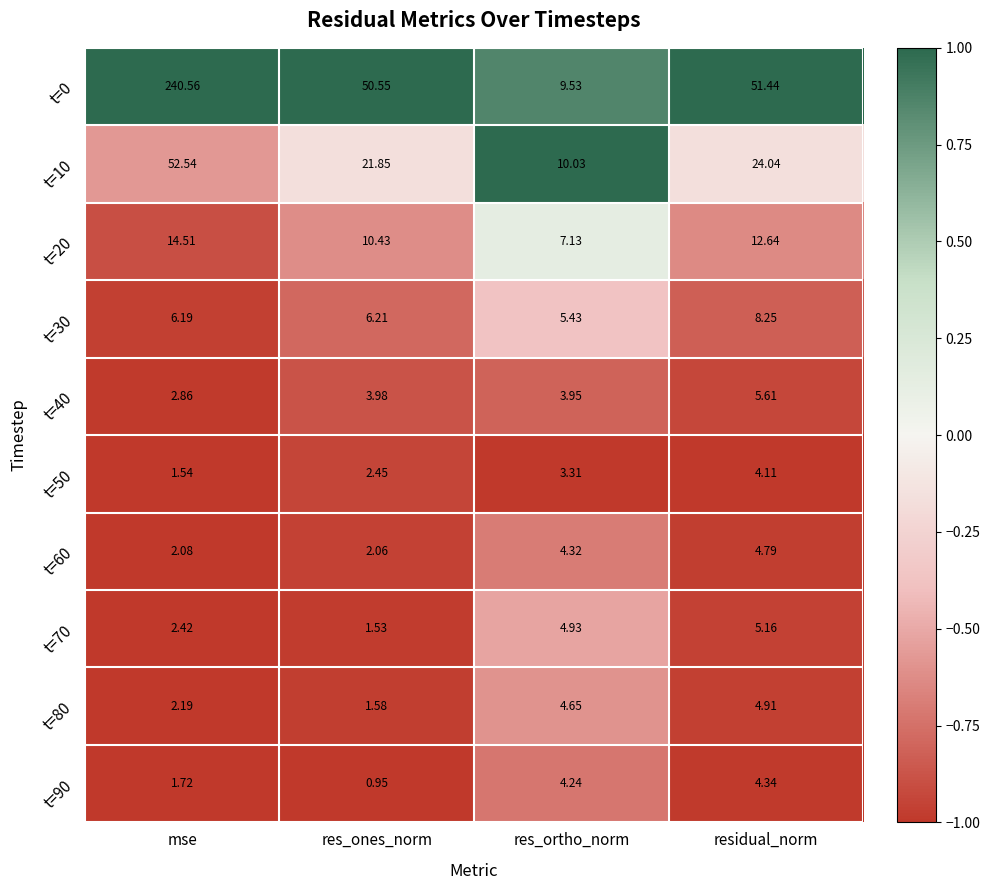

List the labels in order of t=20 value, largest first.

mse, residual_norm, res_ones_norm, res_ortho_norm